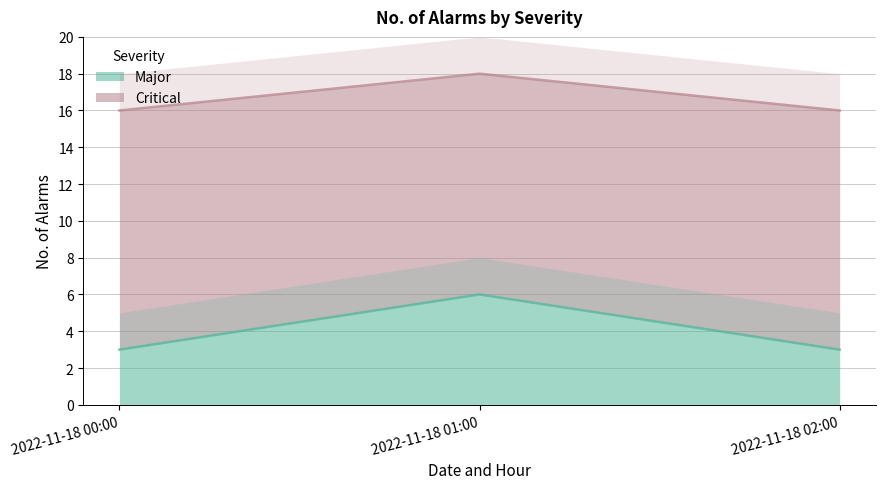

The value of Major at 2022-11-18 00:00 is 3. True or false?

True